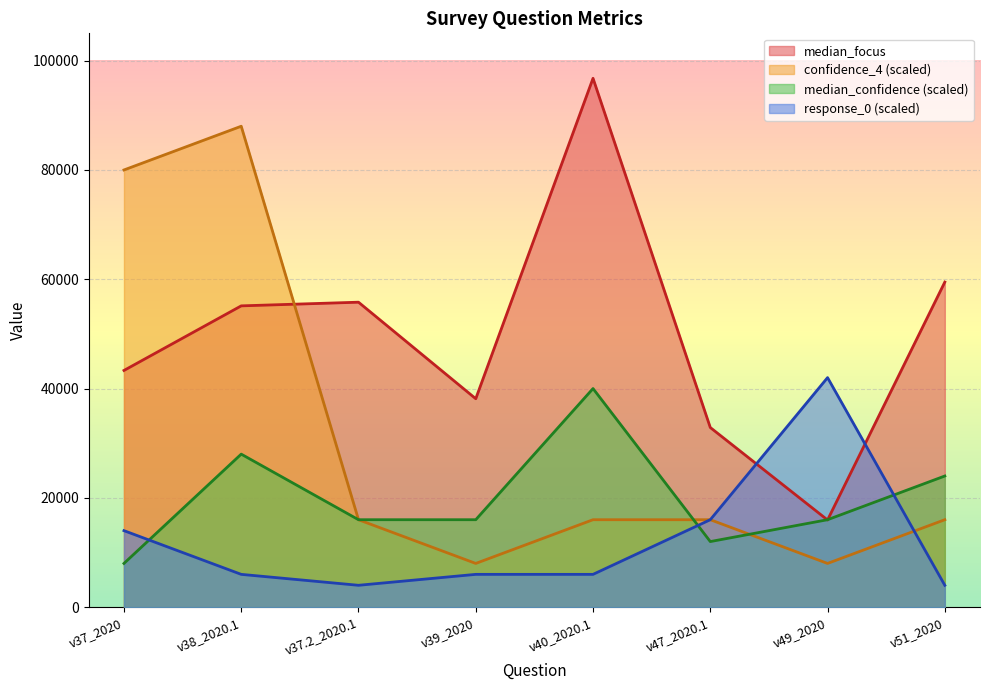

Where do confidence_4 and median_focus first cross each other?

v38_2020.1 and v37.2_2020.1